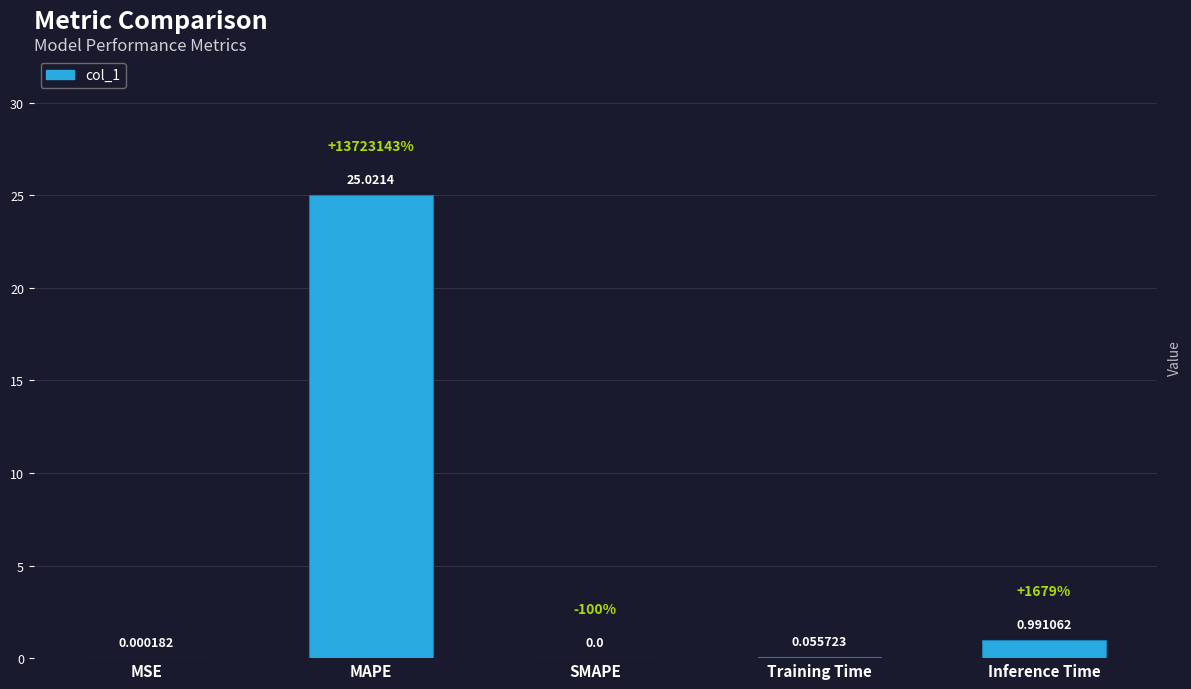

What is the sum of the values at SMAPE and MAPE?

25.0